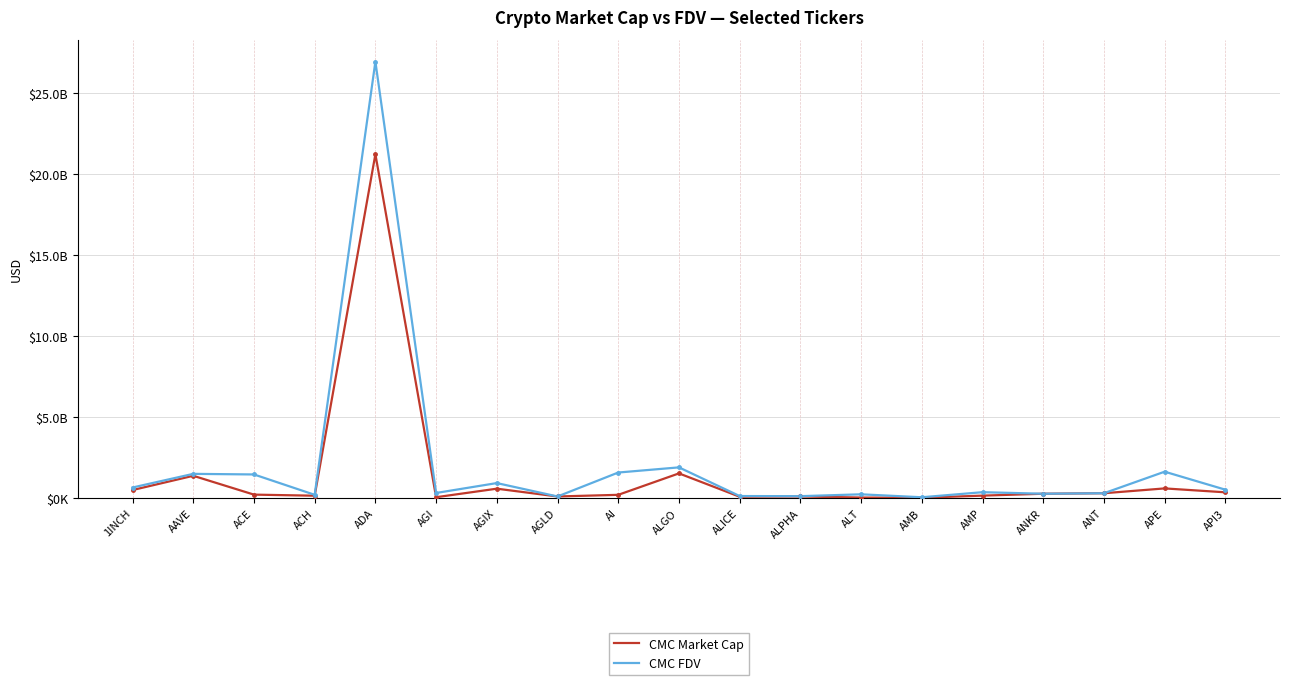

What are all the series names shown in the legend?

CMC Market Cap, CMC FDV